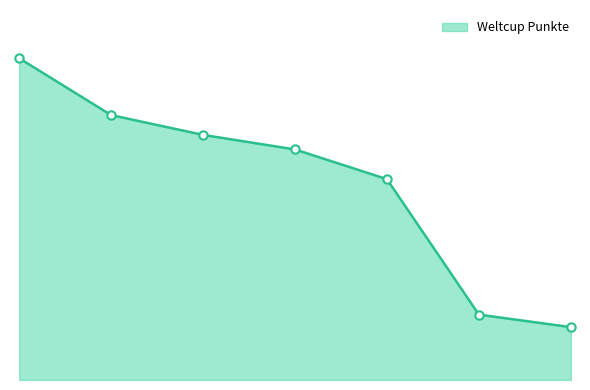

Is this an area chart (filled region under the line)?

Yes